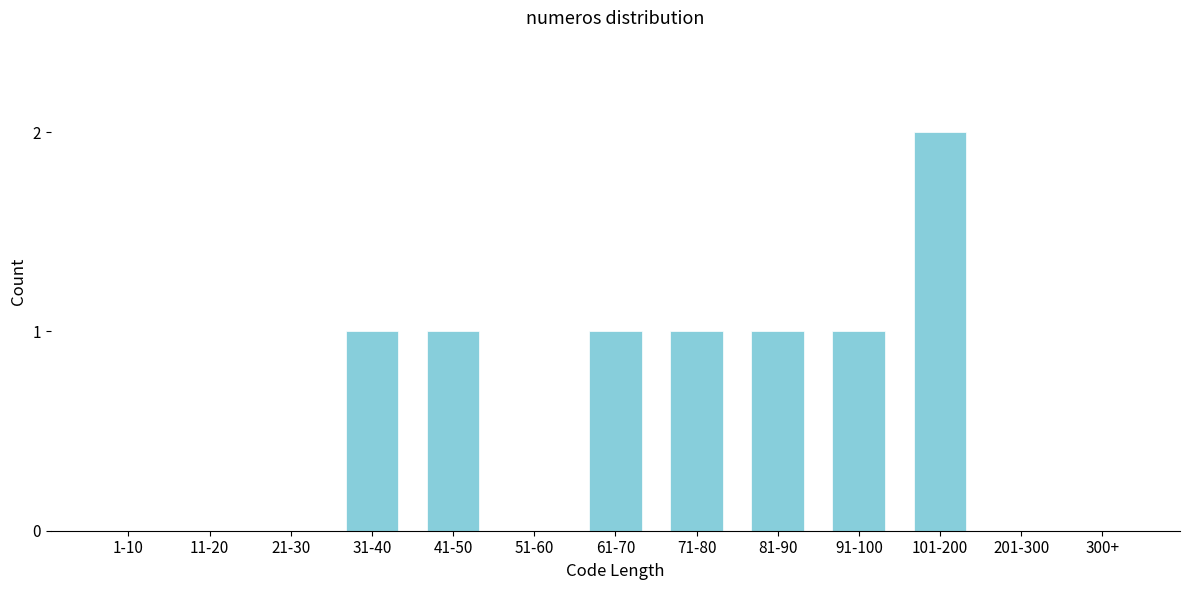

Reading left to right, what are all the values shown in this chart?

1-10=0	11-20=0	21-30=0	31-40=1	41-50=1	51-60=0	61-70=1	71-80=1	81-90=1	91-100=1	101-200=2	201-300=0	300+=0